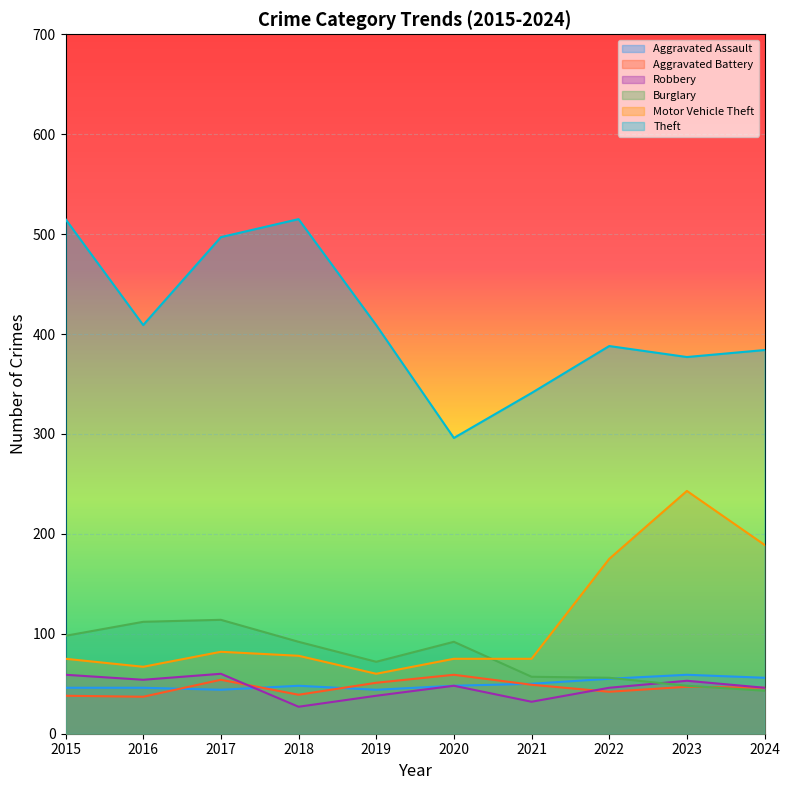

Reading left to right, extract all data points from this chart.

Aggravated Assault: 2015=46	2016=46	2017=44	2018=48	2019=44	2020=48	2021=50	2022=55	2023=59	2024=56
Aggravated Battery: 2015=38	2016=37	2017=54	2018=39	2019=51	2020=59	2021=49	2022=42	2023=47	2024=46
Robbery: 2015=59	2016=54	2017=60	2018=27	2019=38	2020=48	2021=32	2022=46	2023=53	2024=46
Burglary: 2015=98	2016=112	2017=114	2018=92	2019=72	2020=92	2021=57	2022=56	2023=48	2024=43
Motor Vehicle Theft: 2015=75	2016=67	2017=82	2018=78	2019=60	2020=75	2021=75	2022=175	2023=243	2024=189
Theft: 2015=515	2016=409	2017=497	2018=515	2019=409	2020=296	2021=341	2022=388	2023=377	2024=384